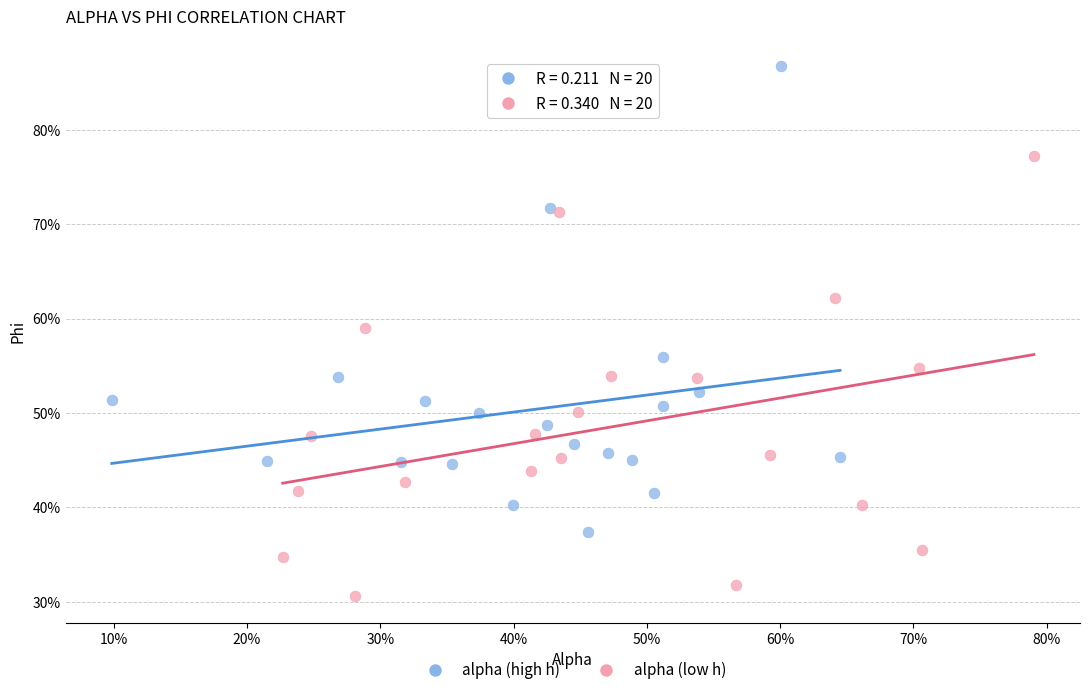

Which series contains the lowest Y value?

alpha (low h)